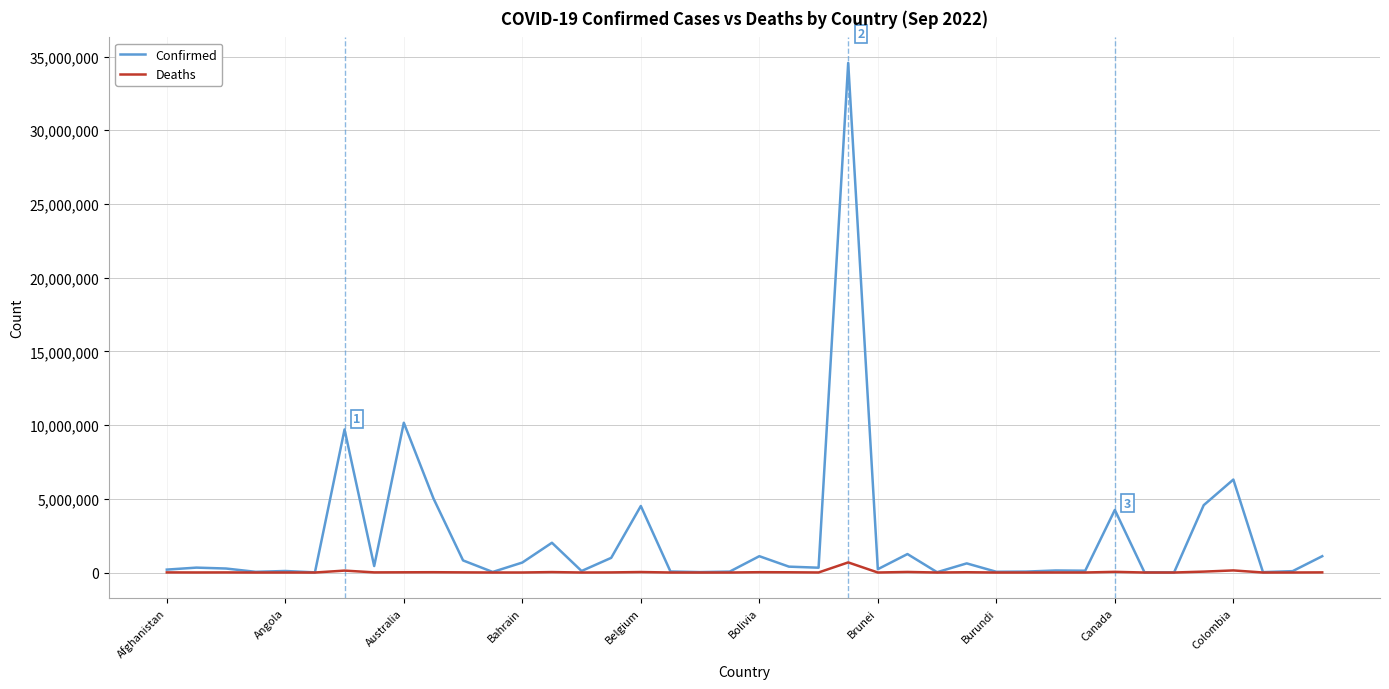

Which series has the widest spread of values?

Confirmed